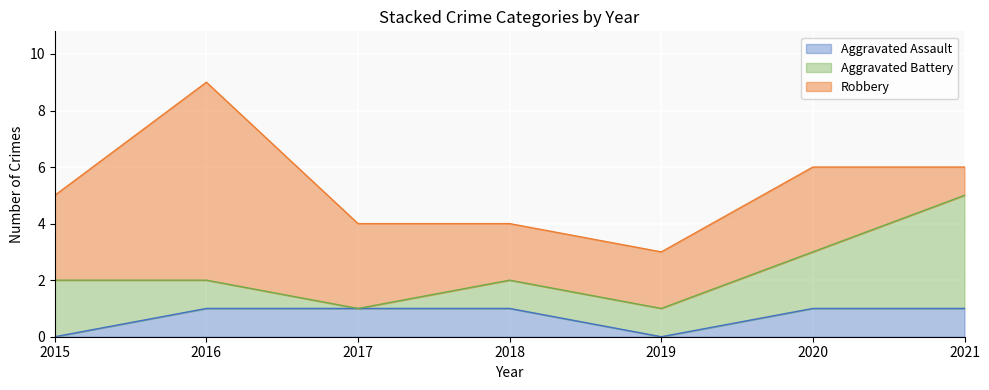

Is it true that Robbery equals 3 at 2017?

True